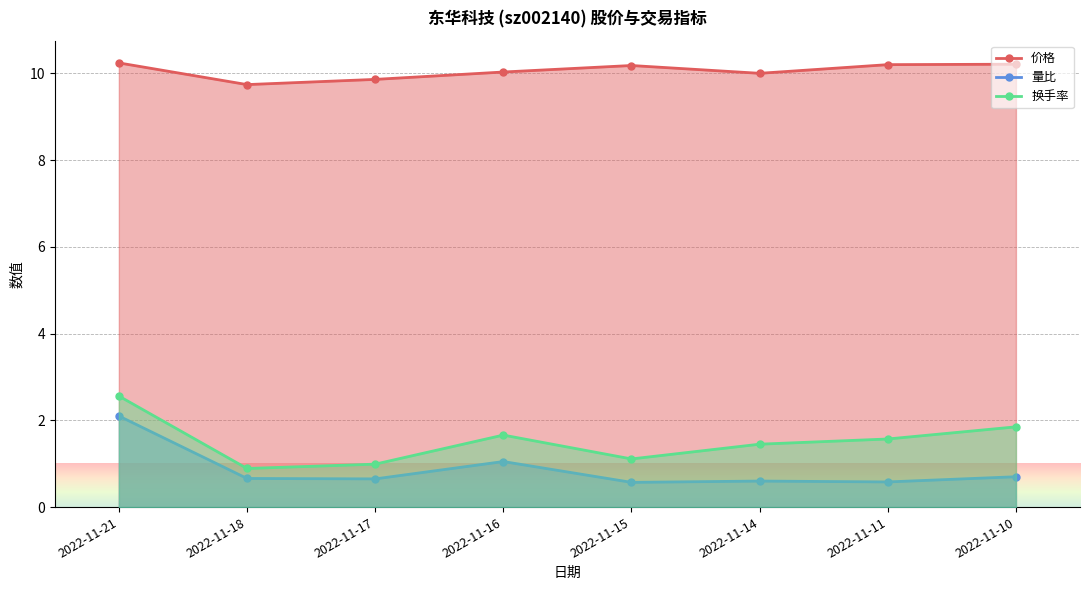

At which category does the chart reach its peak across all series?

2022-11-21